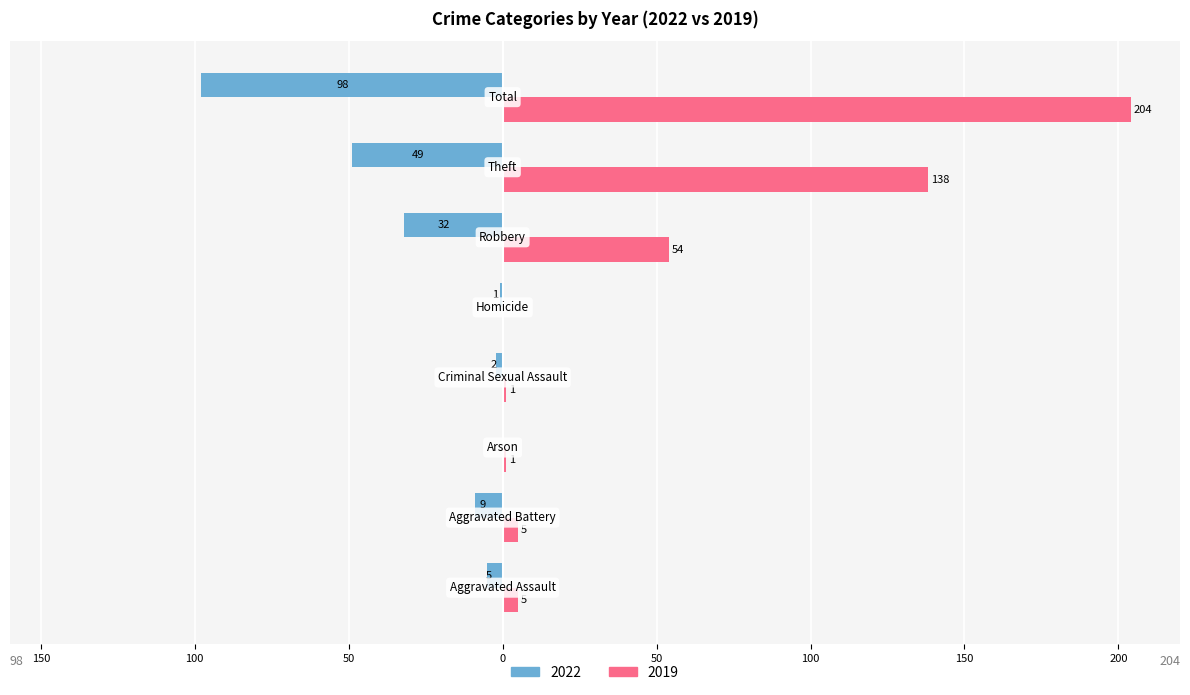

What is the difference between the maximum and second lowest values in the 2019 series?

203